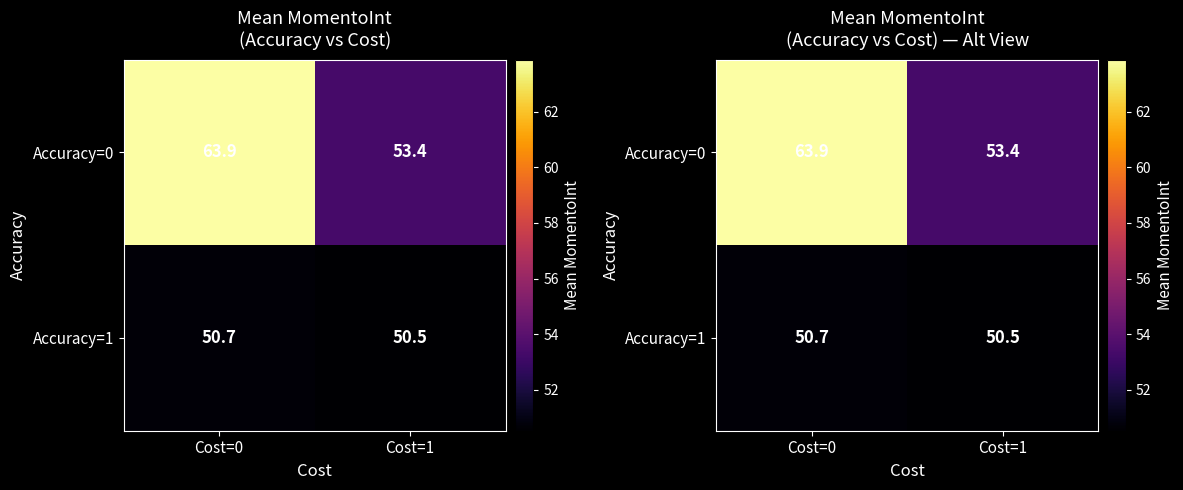

How many data points does each series have?

2